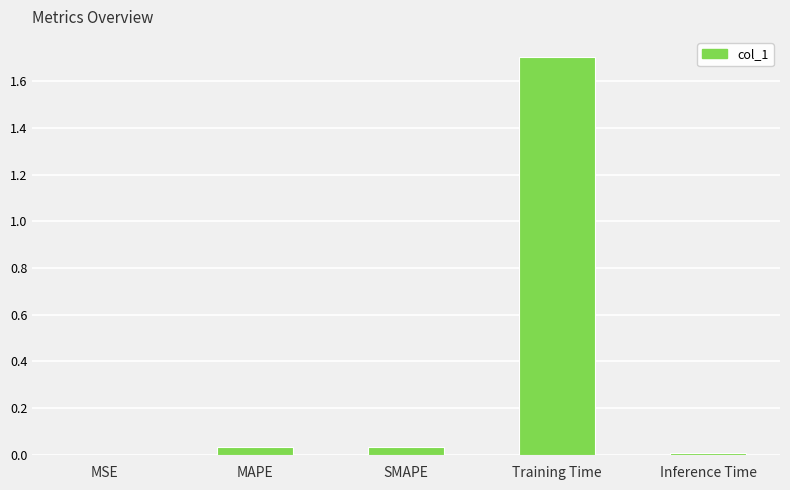

True or false: the data shows 0.0 at Inference Time.

True